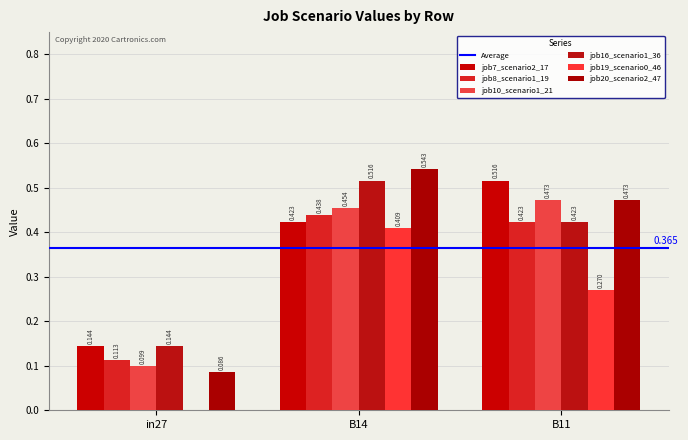

Does the chart contain stacked bars?

No